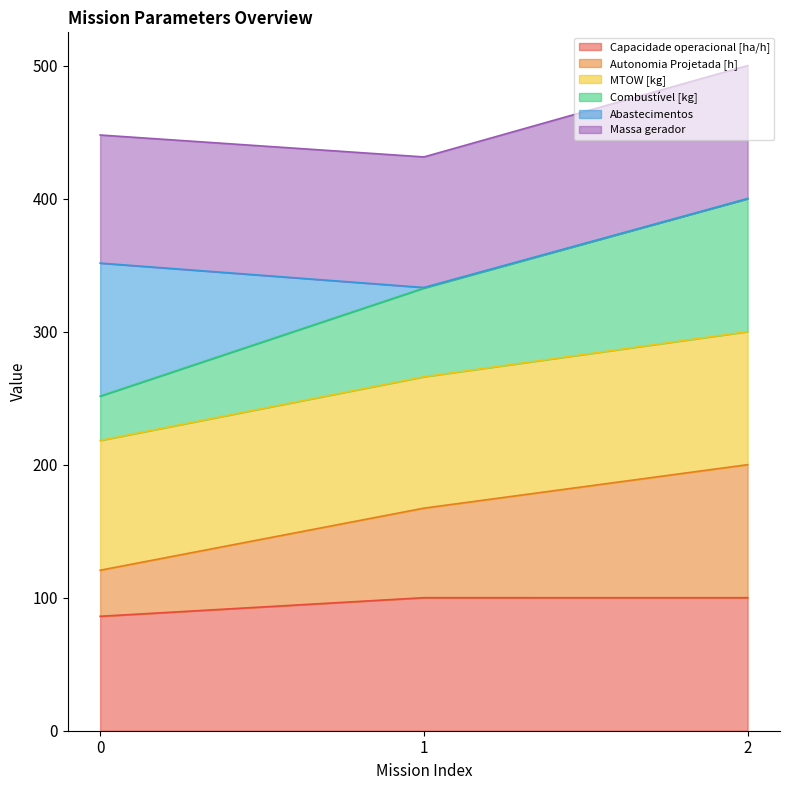

How many lines are shown in the chart?

6